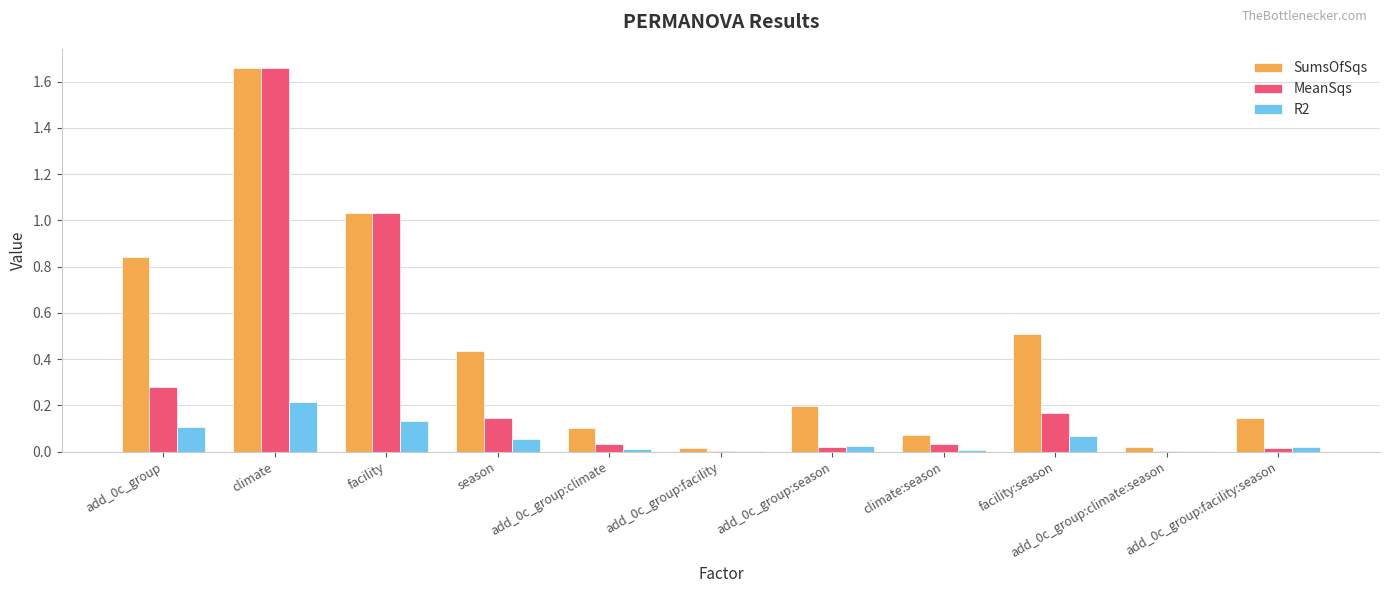

What is the sum of all SumsOfSqs values?

5.0